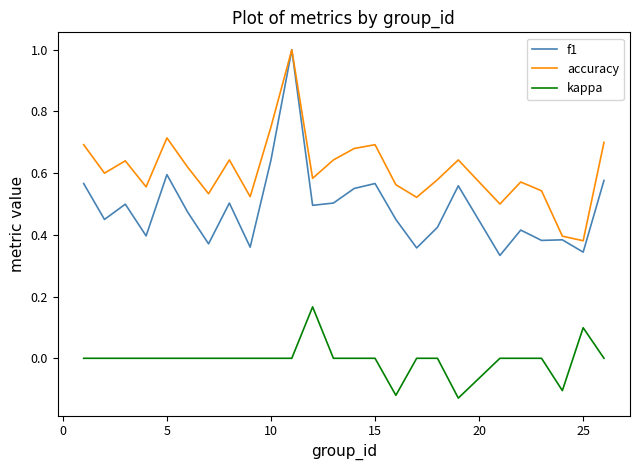

Which series has the widest spread of values?

f1